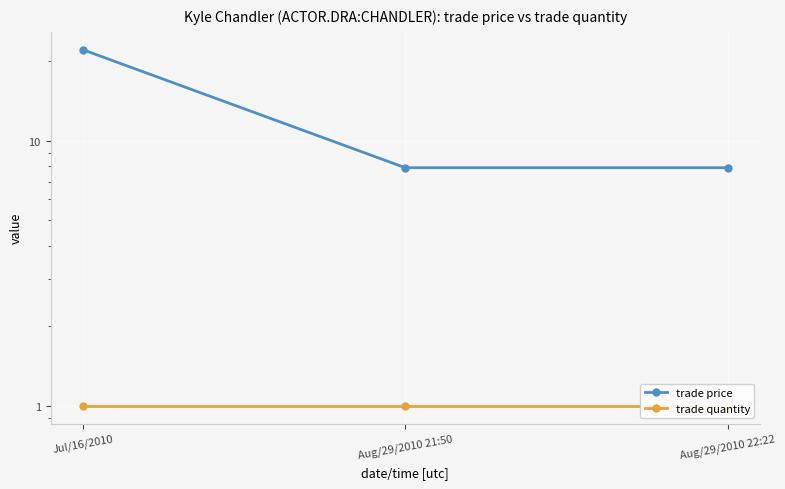

List the series in order of their peak value, highest first.

trade price, trade quantity